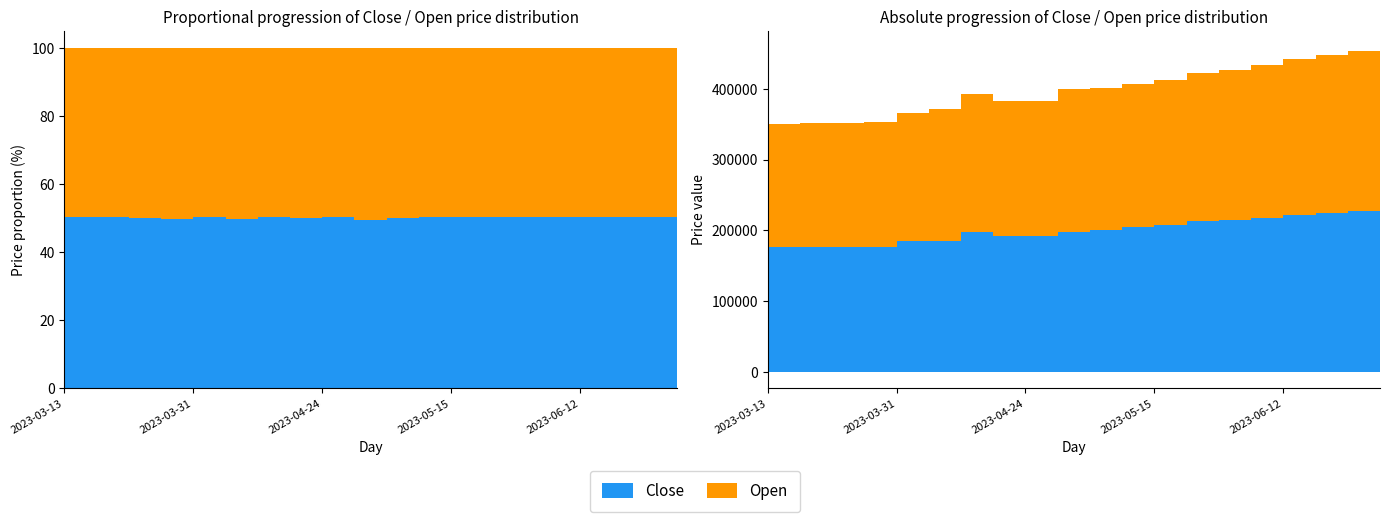

List the series in order of their overall mean, lowest first.

Open, Close